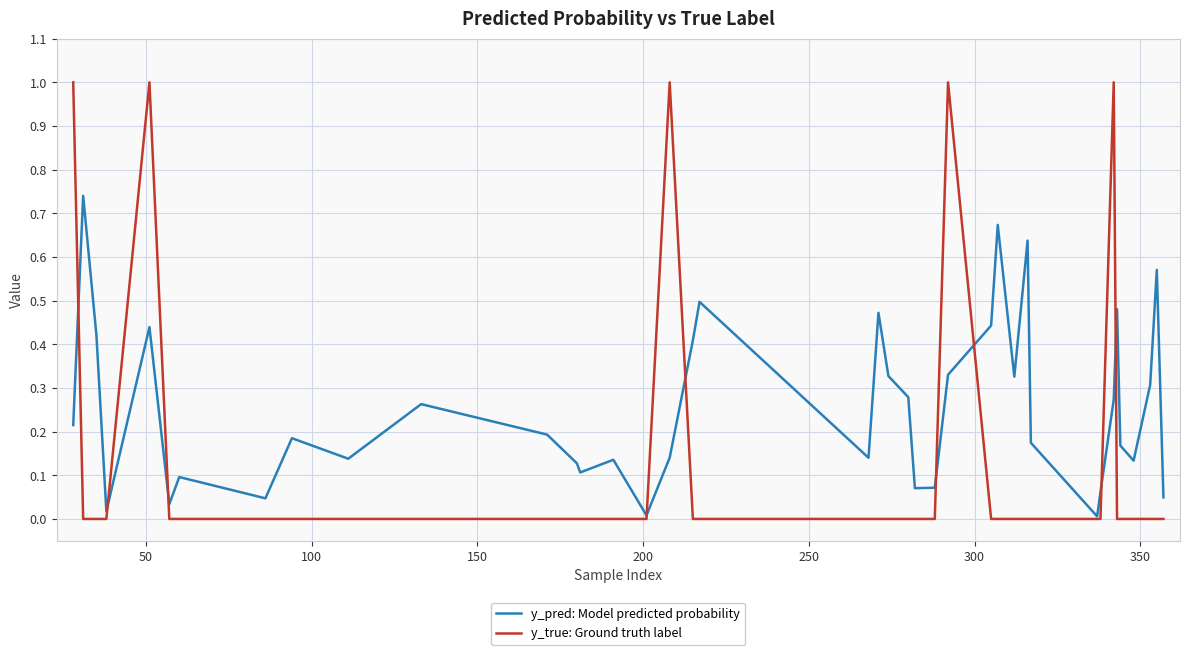

Which series has the largest range (max minus min)?

y_true: Ground truth label